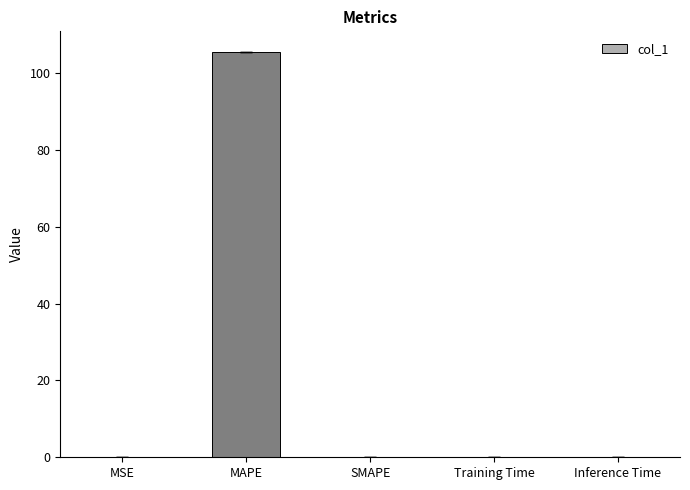

What is the sum of all values?

105.6